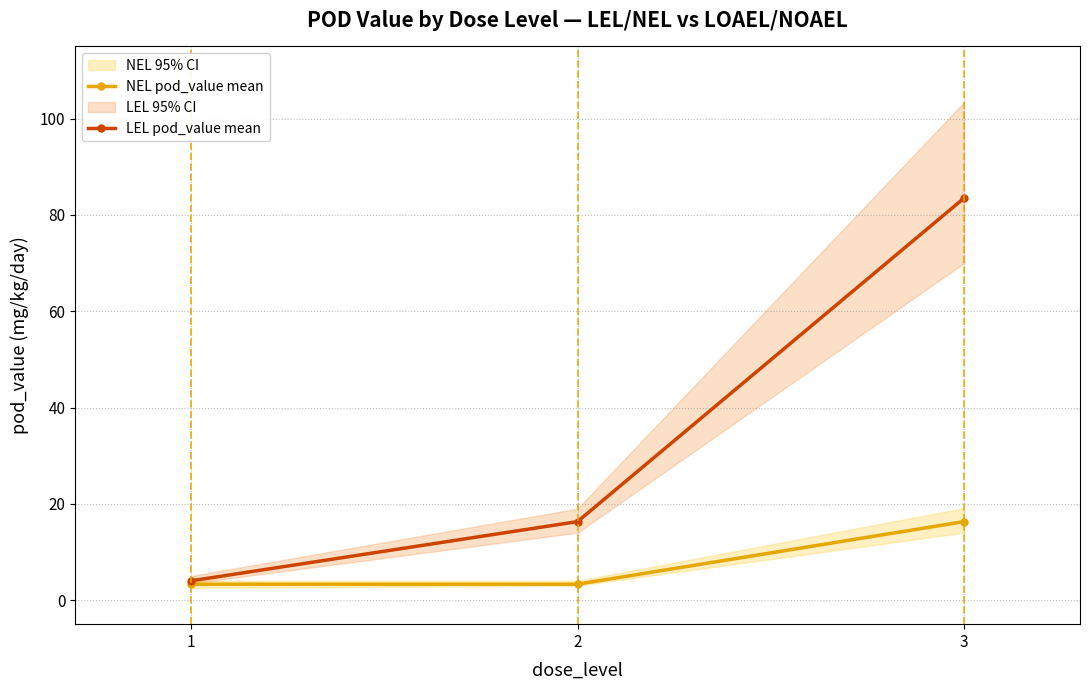

How many data points in LEL pod_value mean are above 16?

2